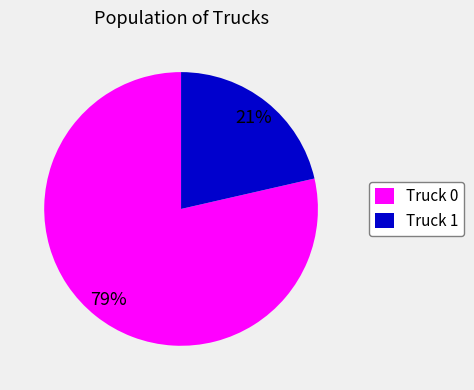

Combined, do Truck 1 and Truck 0 account for over 50%?

Yes